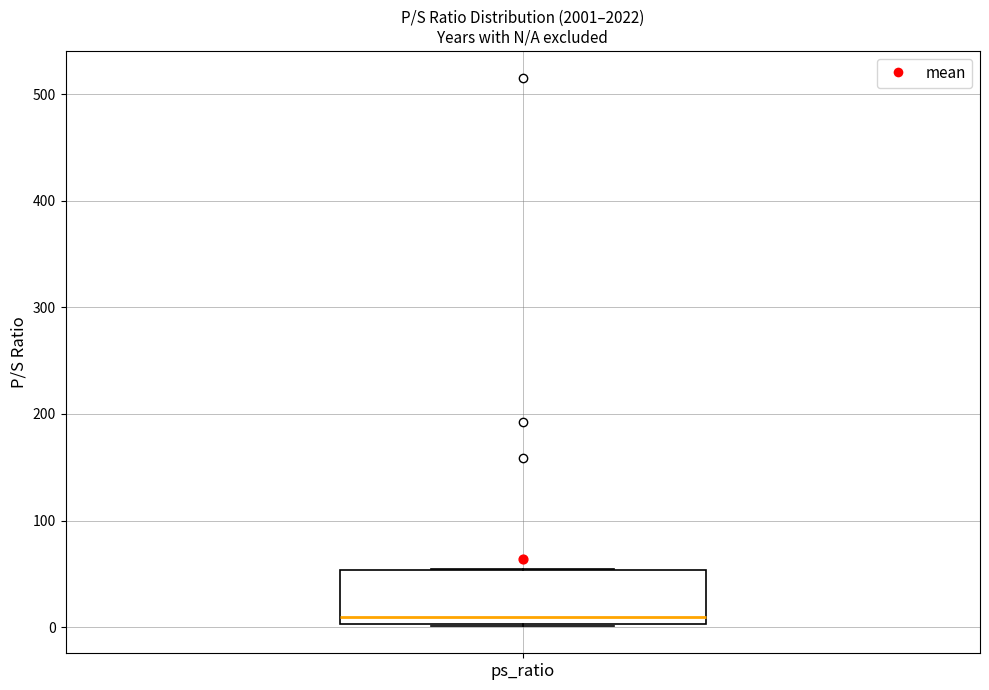

Transcribe this box plot: give where the median line is, the range the box spans, and where the two whiskers end, as read against the y-axis. The values are not printed on the chart, so give them approximately, as read against the axis.

median 10, box 0 to 50, whiskers 0 to 50